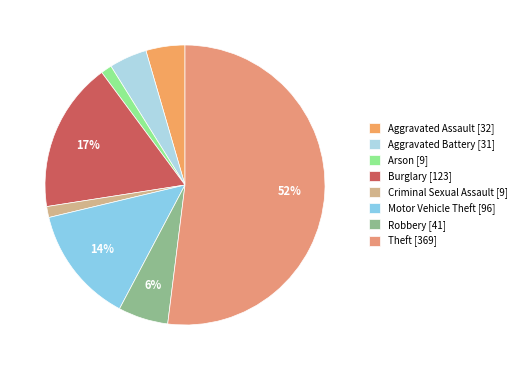

How many slices are in this pie chart?

8